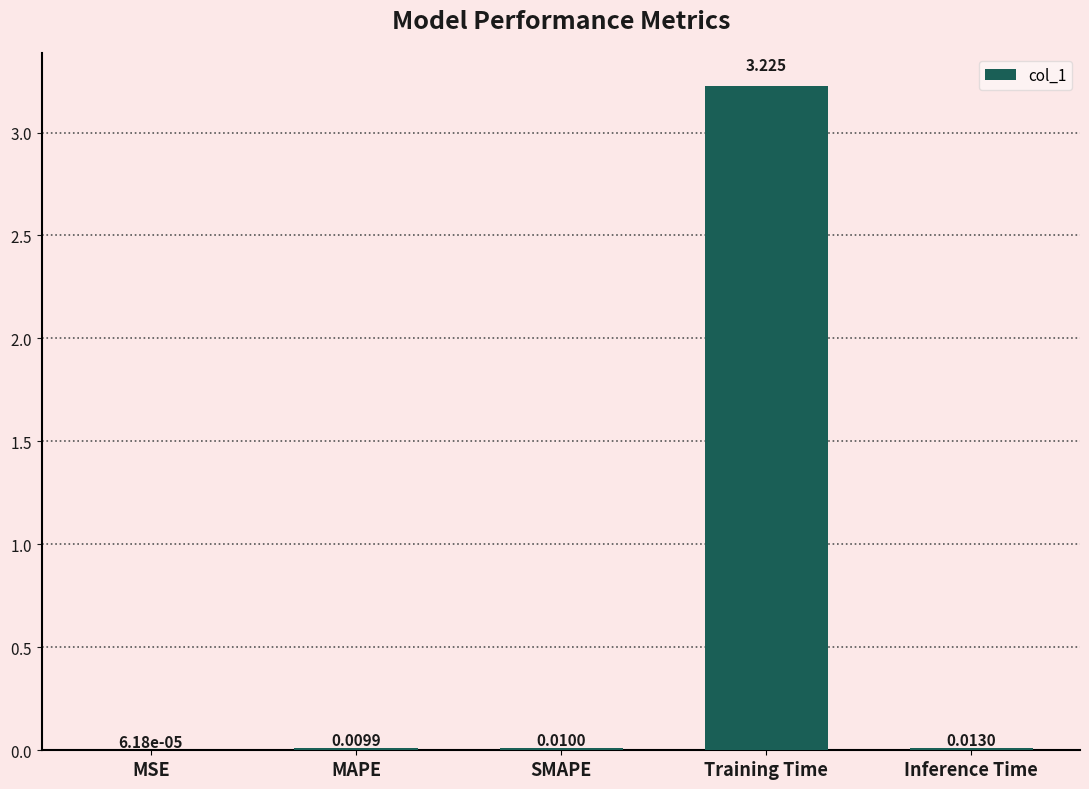

Which has a higher value, Training Time or MSE?

Training Time